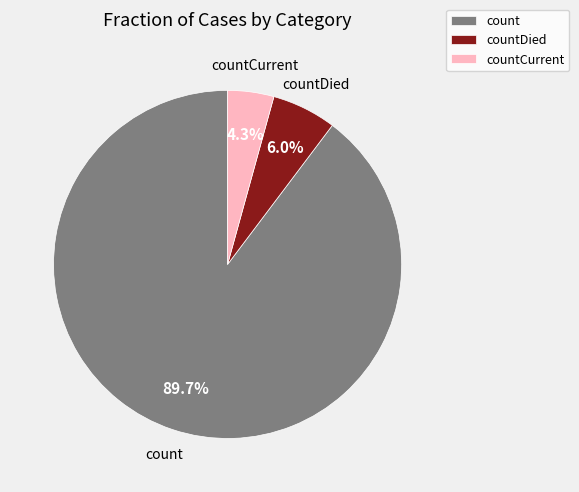

Do countDied and count together represent more than half of the pie?

Yes